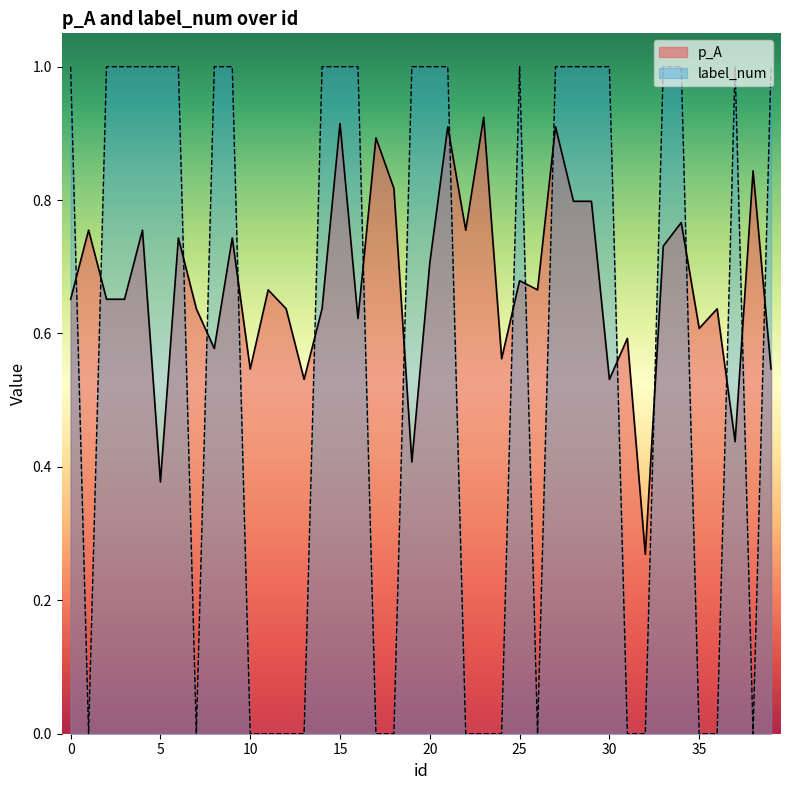

At which label is label_num closest to 0?

1